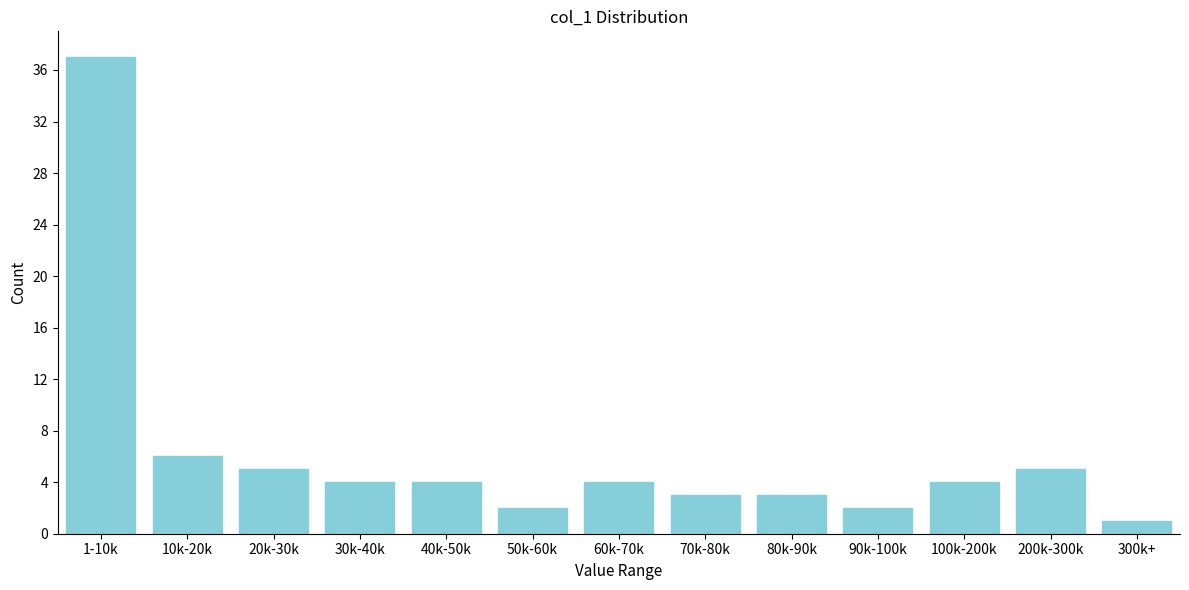

Reading left to right, list all the values displayed in this chart.

37	6	5	4	4	2	4	3	3	2	4	5	1